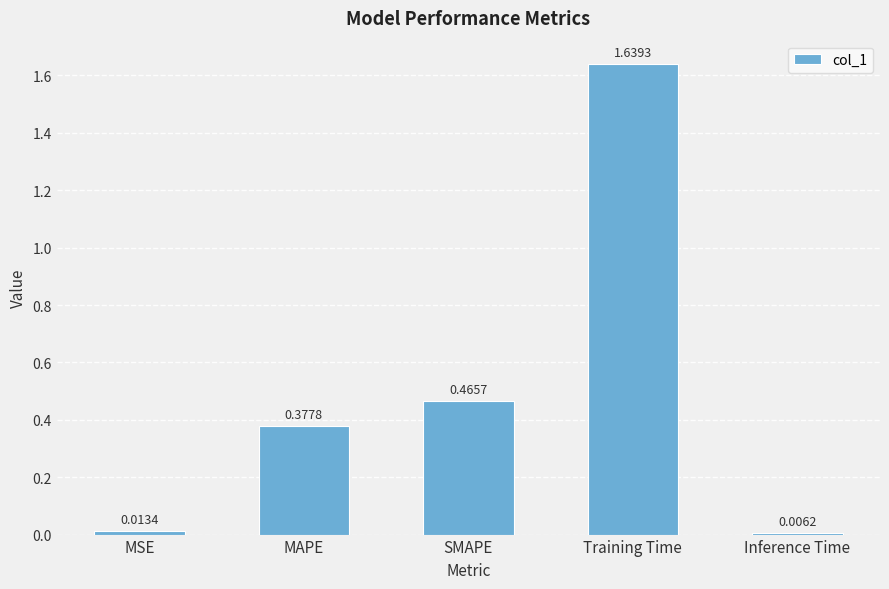

What position from the right is Inference Time?

1